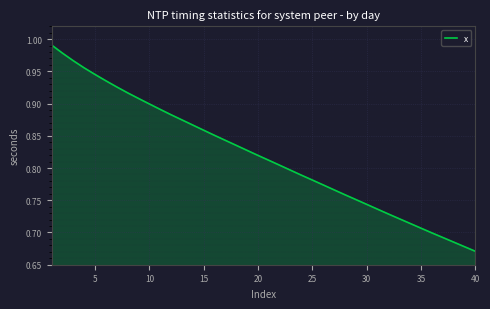

What is the difference between the maximum and minimum values?

0.3